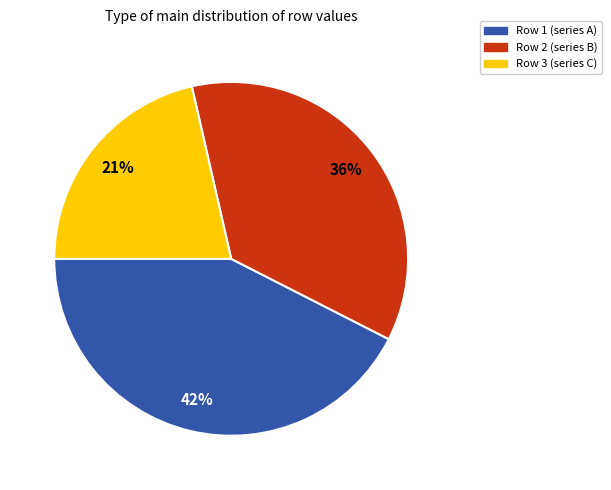

Is there any slice that represents more than half of the pie?

No